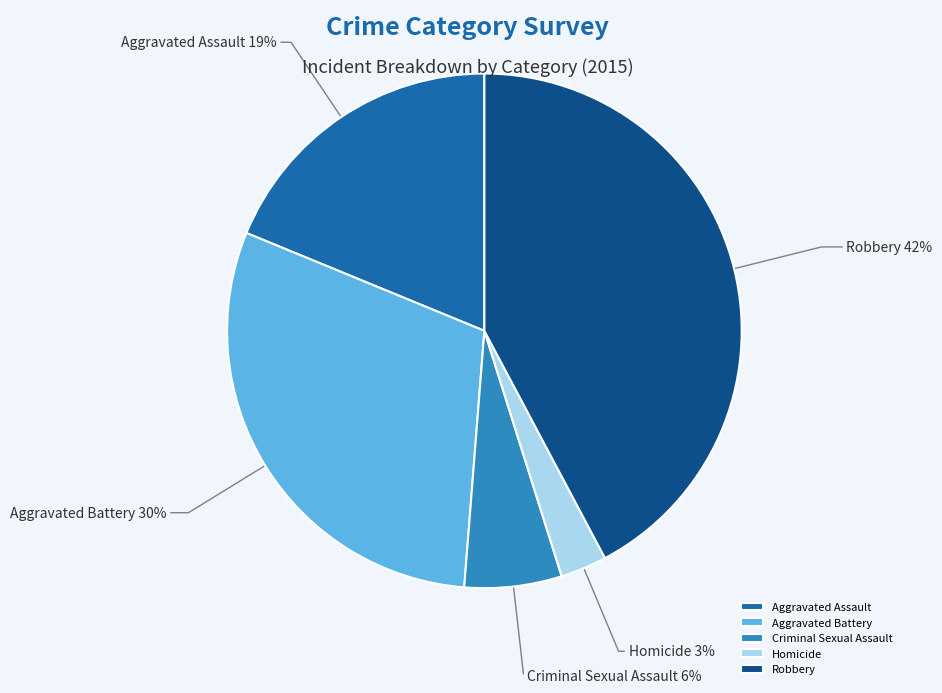

How many segments does this pie chart have?

5